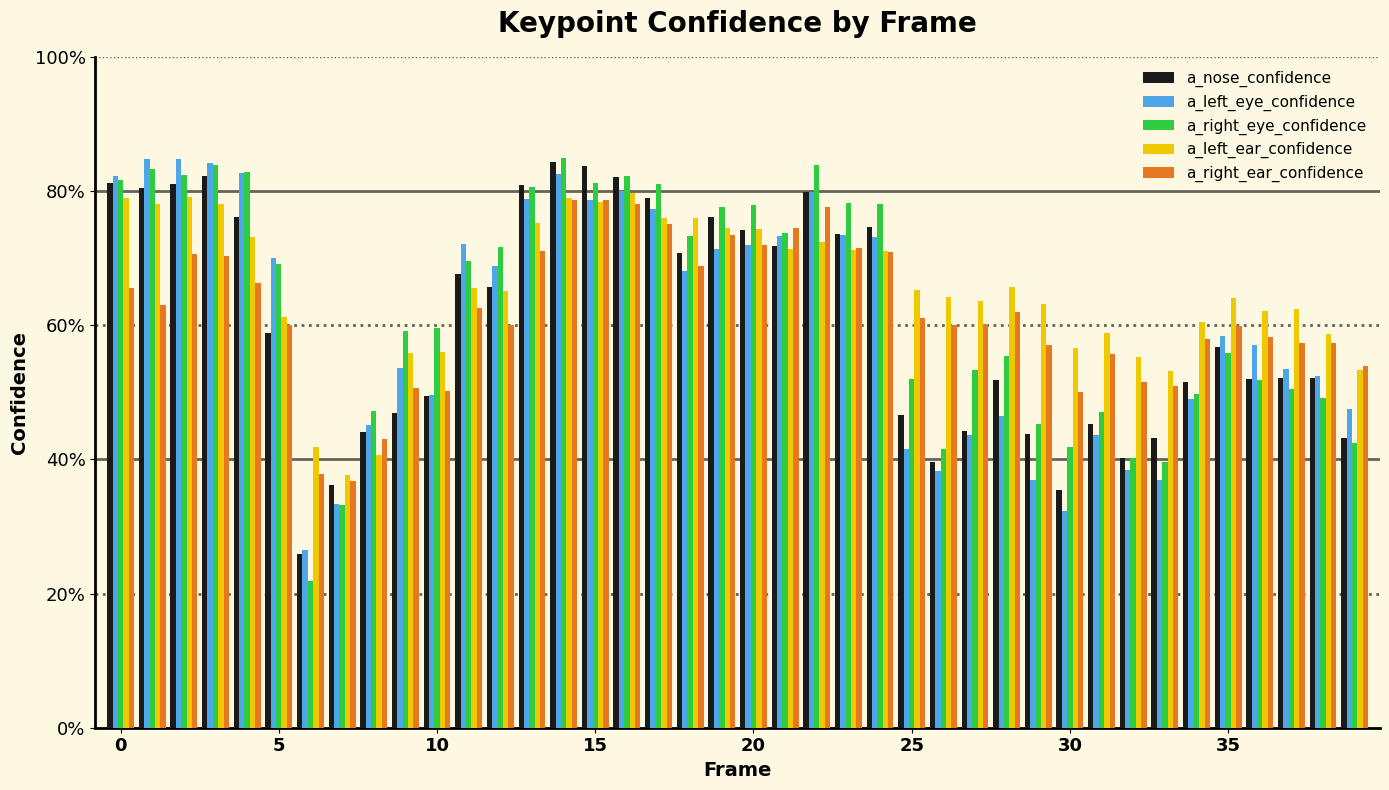

Which series has the largest total across all categories?

a_left_ear_confidence